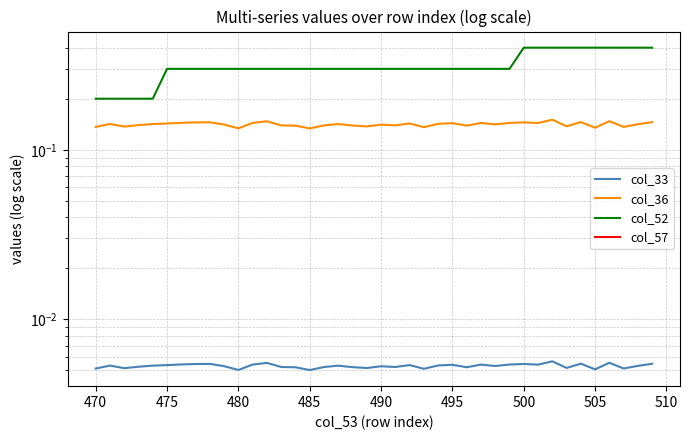

True or false: col_36 has a value of 0.1 at 490.

False